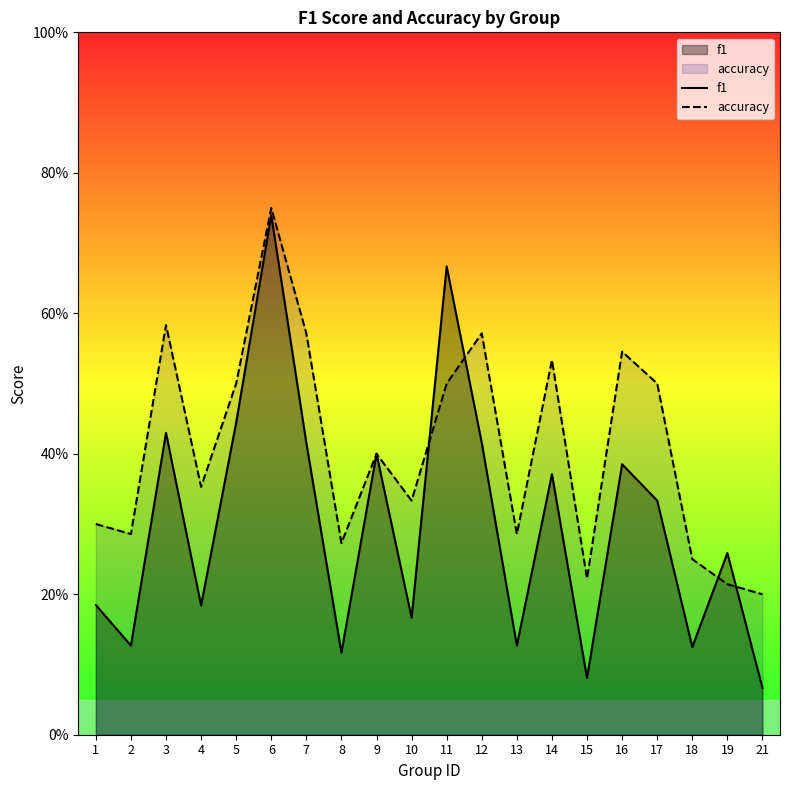

What is the difference between the f1 values at 1 and 16?

0.2